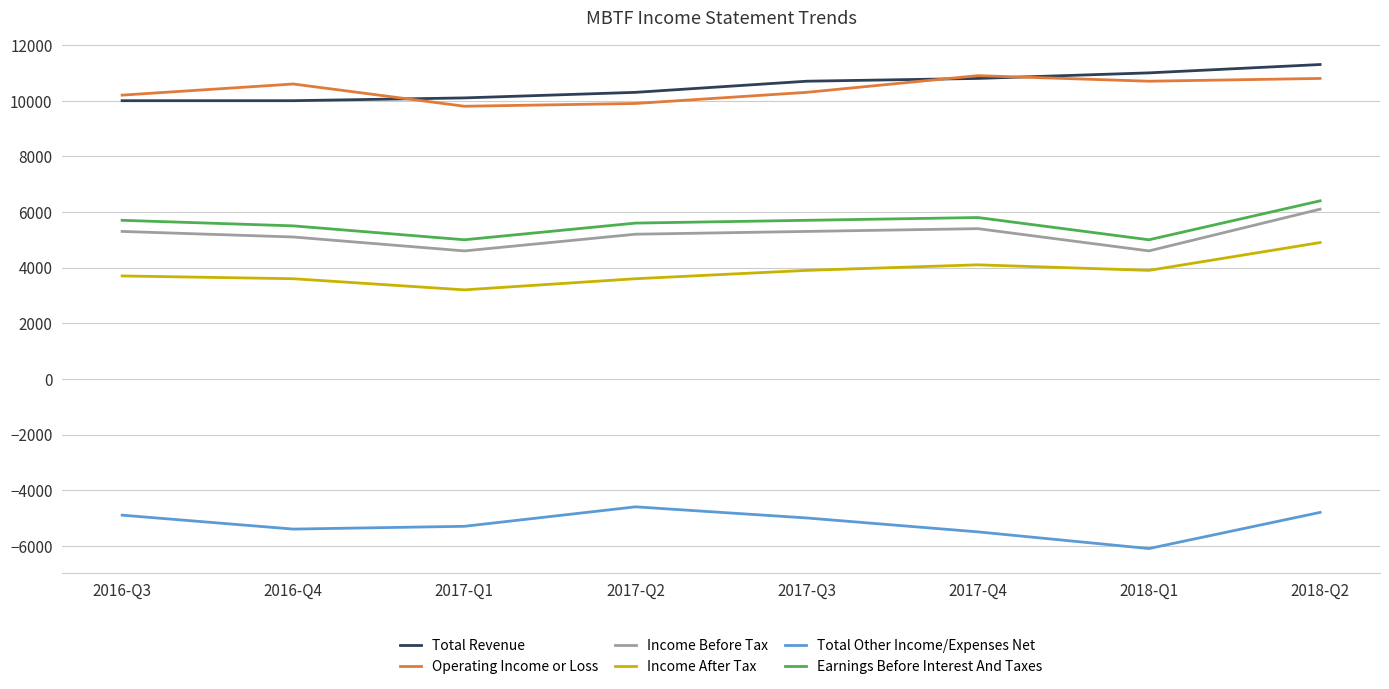

Reading right to left, extract all data points from this chart.

Total Revenue: 2018-Q2=11300	2018-Q1=11000	2017-Q4=10800	2017-Q3=10700	2017-Q2=10300	2017-Q1=10100	2016-Q4=10000	2016-Q3=10000
Operating Income or Loss: 2018-Q2=10800	2018-Q1=10700	2017-Q4=10900	2017-Q3=10300	2017-Q2=9900	2017-Q1=9800	2016-Q4=10600	2016-Q3=10200
Income Before Tax: 2018-Q2=6100	2018-Q1=4600	2017-Q4=5400	2017-Q3=5300	2017-Q2=5200	2017-Q1=4600	2016-Q4=5100	2016-Q3=5300
Income After Tax: 2018-Q2=4900	2018-Q1=3900	2017-Q4=4100	2017-Q3=3900	2017-Q2=3600	2017-Q1=3200	2016-Q4=3600	2016-Q3=3700
Total Other Income/Expenses Net: 2018-Q2=-4800	2018-Q1=-6100	2017-Q4=-5500	2017-Q3=-5000	2017-Q2=-4600	2017-Q1=-5300	2016-Q4=-5400	2016-Q3=-4900
Earnings Before Interest And Taxes: 2018-Q2=6400	2018-Q1=5000	2017-Q4=5800	2017-Q3=5700	2017-Q2=5600	2017-Q1=5000	2016-Q4=5500	2016-Q3=5700